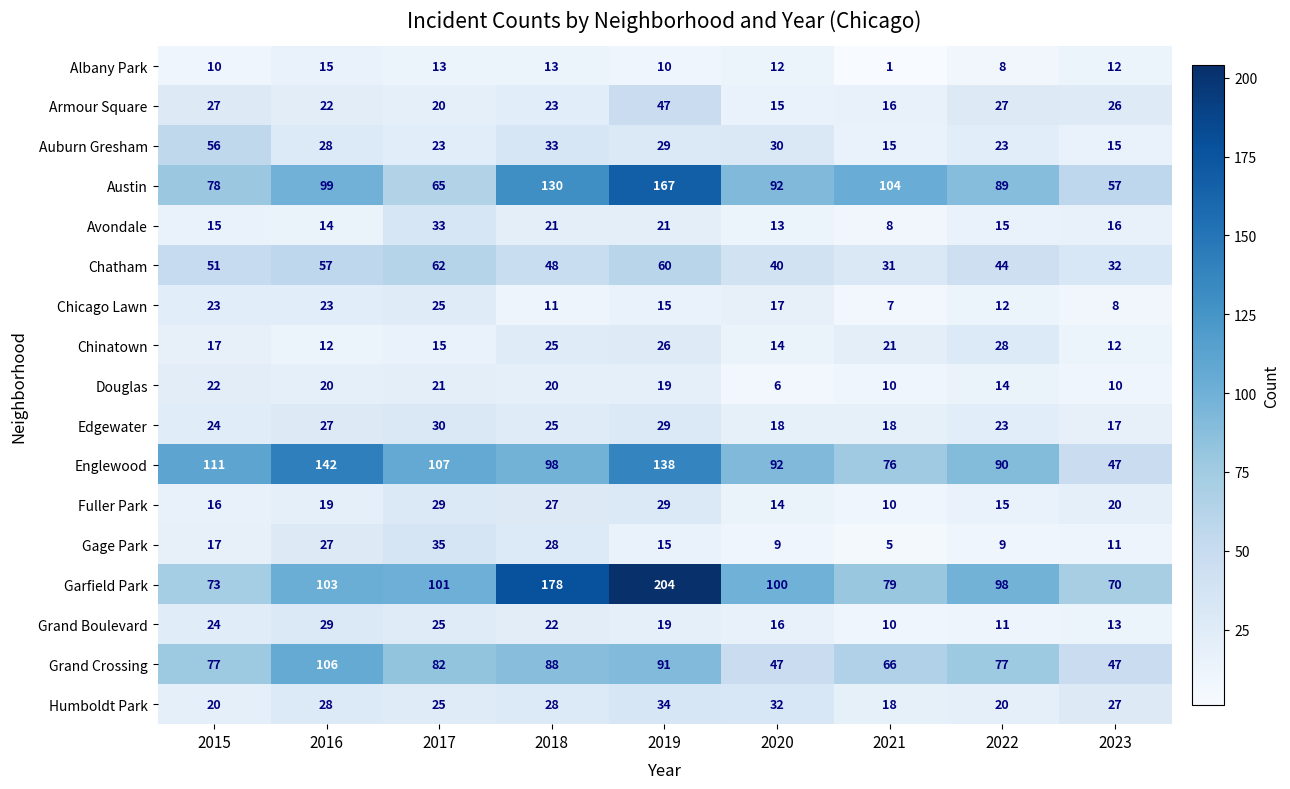

How many categories are shown in the chart?

9